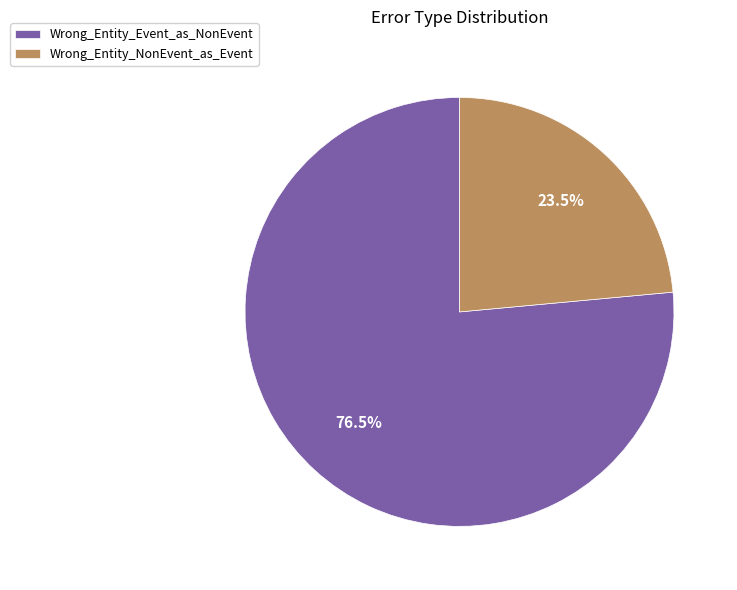

Which slice is the largest?

Wrong_Entity_Event_as_NonEvent